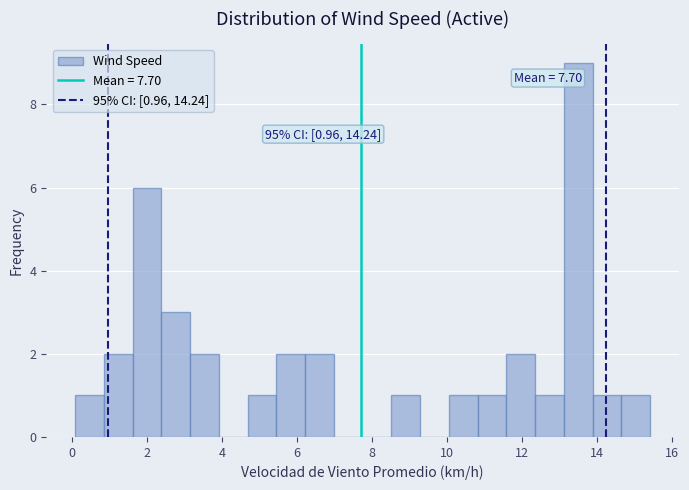

Around what value on the x-axis is the tallest bar? Give the approximate position of its centre, as read against the axis.

13.6